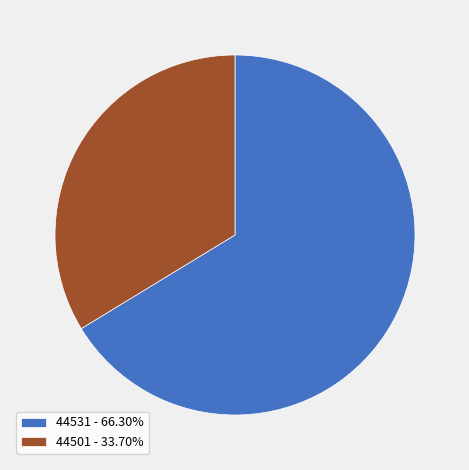

How many segments does this pie chart have?

2